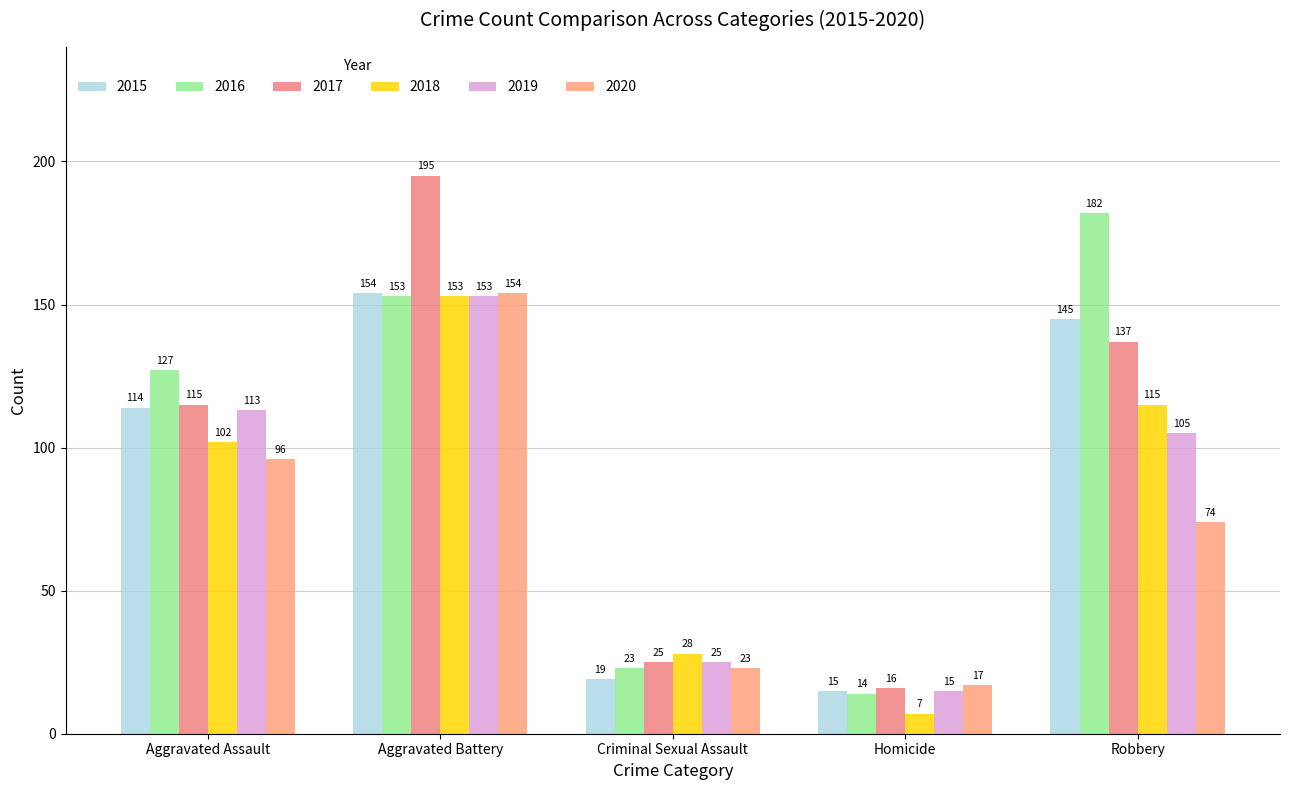

What is the spread (max minus min) of values at Aggravated Assault?

31